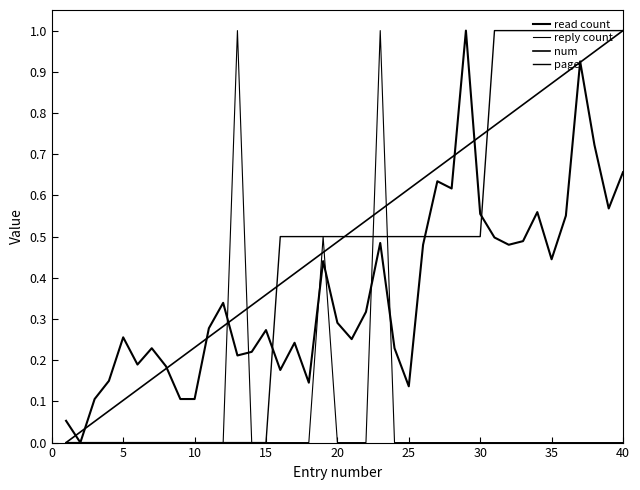

How many lines are shown in the chart?

4